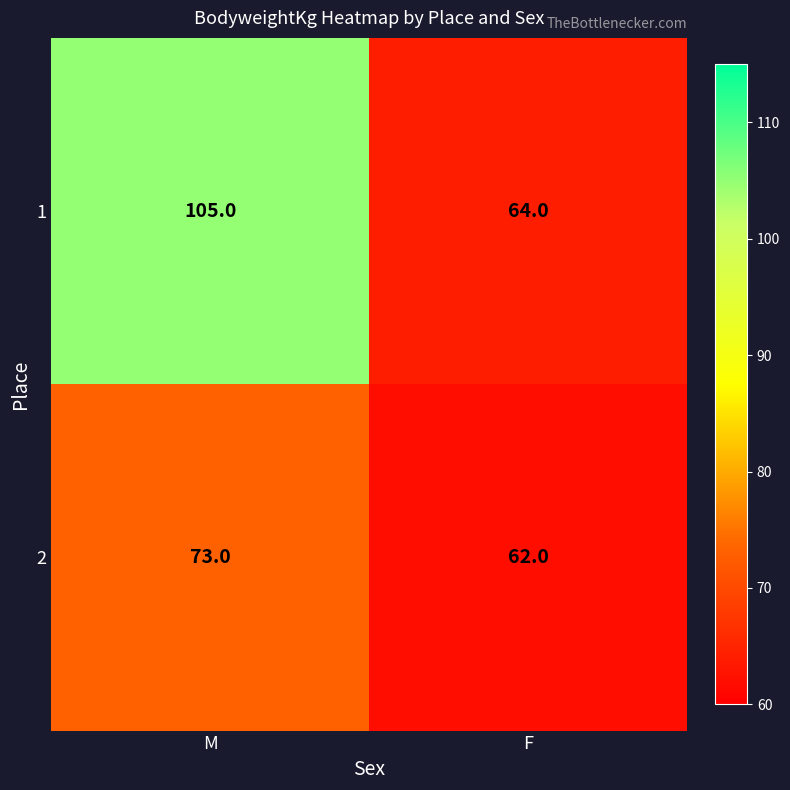

Is it true that 2 equals 41 at F?

False